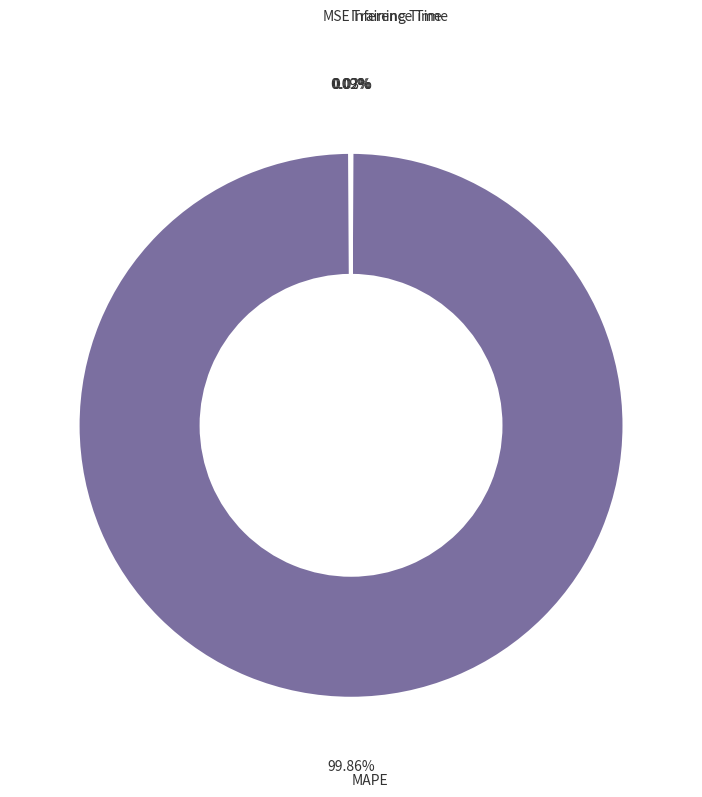

Which category has the biggest portion of the pie?

MAPE